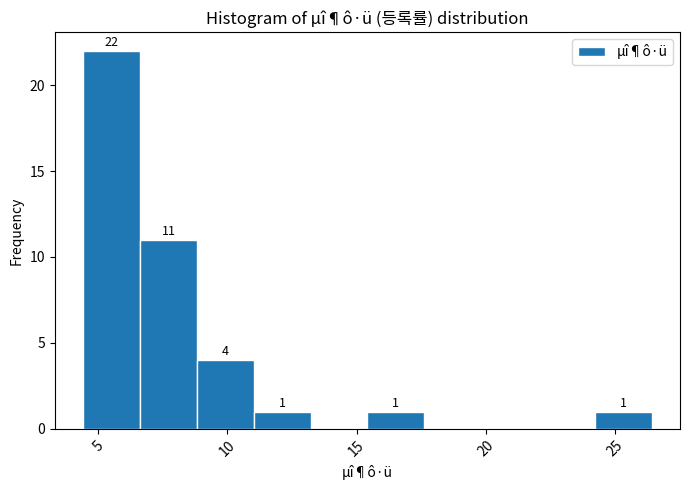

Which range on the x-axis has the tallest bar?

4.5 to 6.5